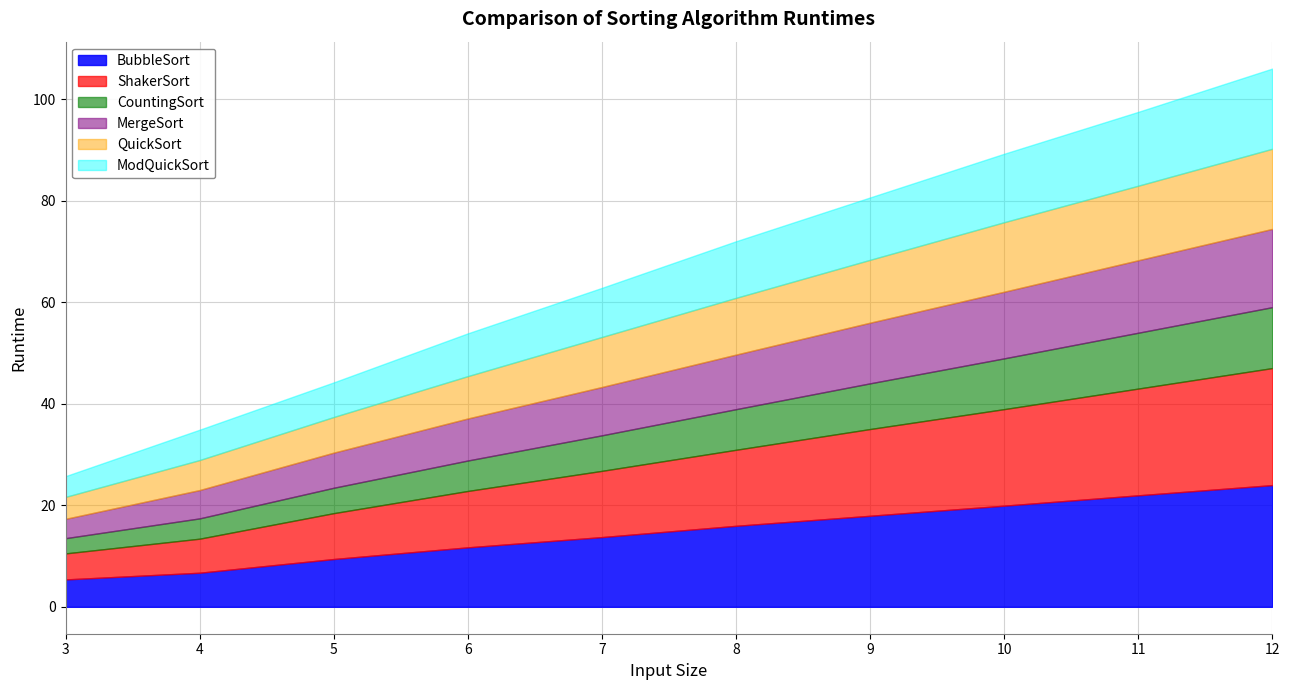

The value of BubbleSort at 12 is 24.0. True or false?

True